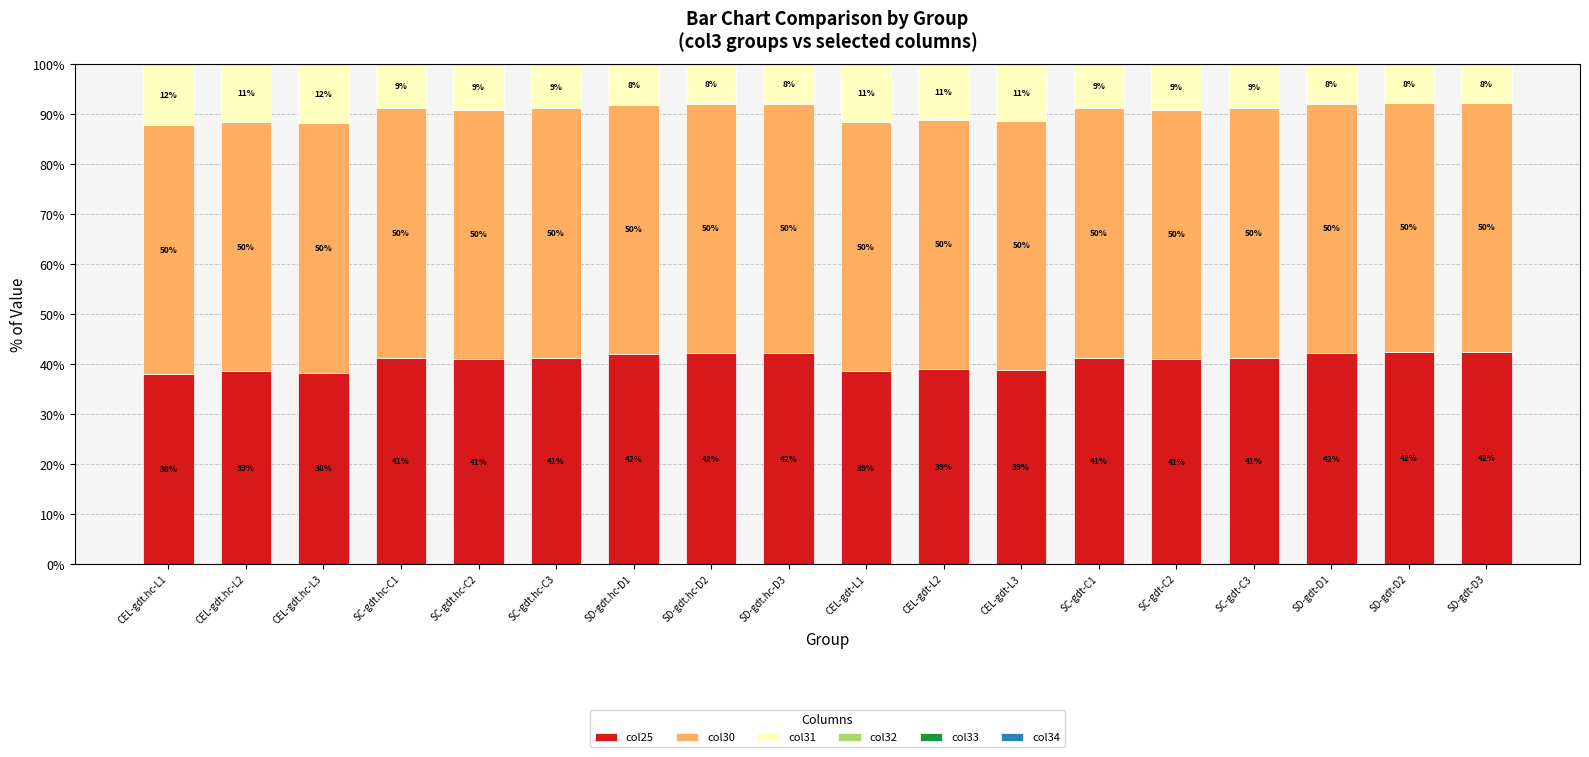

Is it true that col25 equals 42.2 at SD-gdt.hc-D3?

True